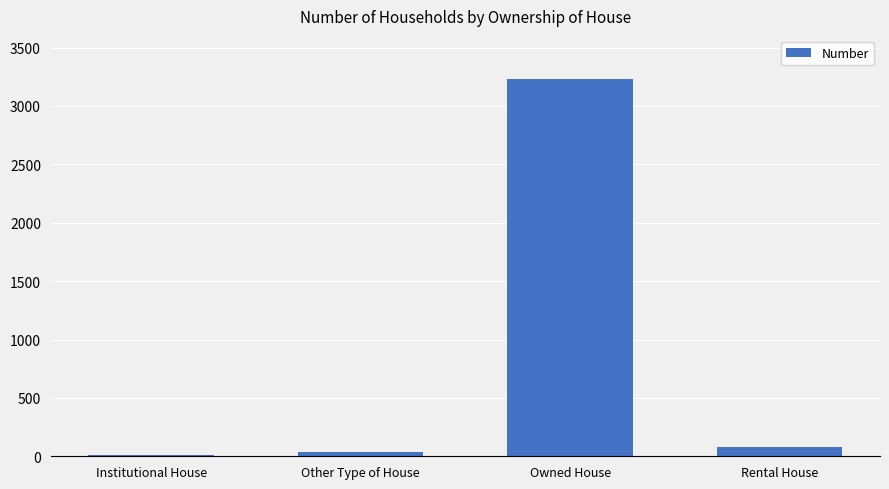

What value does the data have at Other Type of House?

38